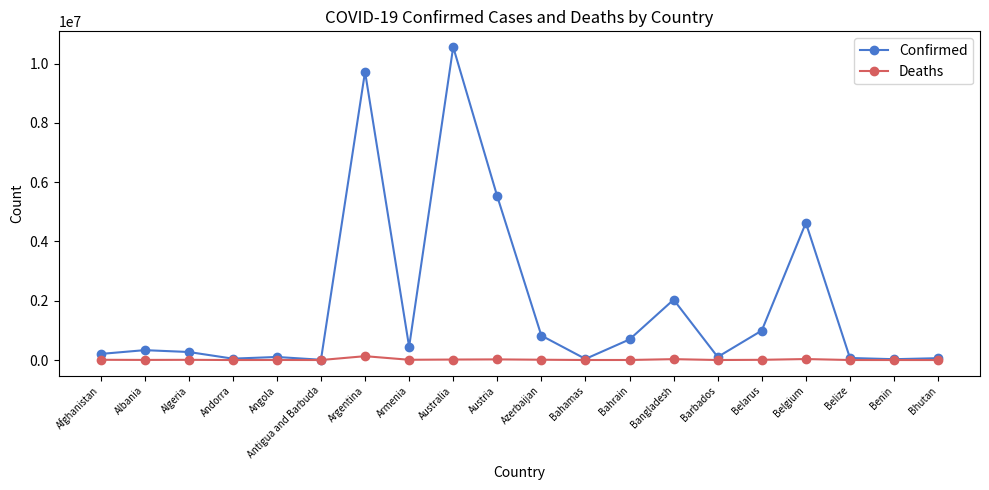

What is the value of the Confirmed point at the 13th from the left?

694955